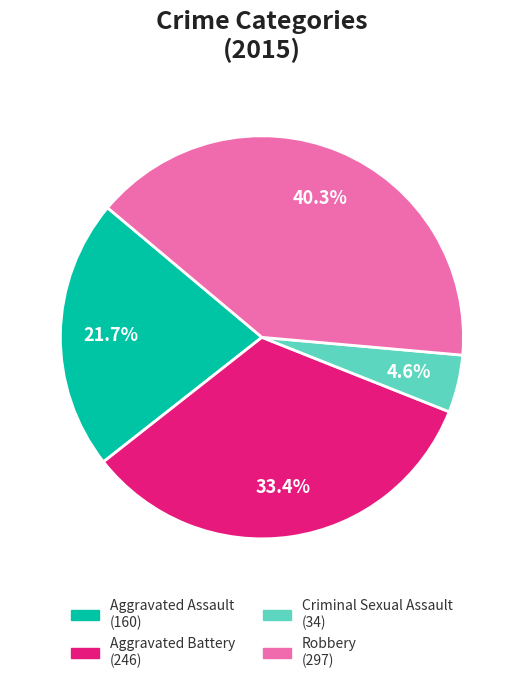

To the nearest percent, what portion does Robbery represent?

40%